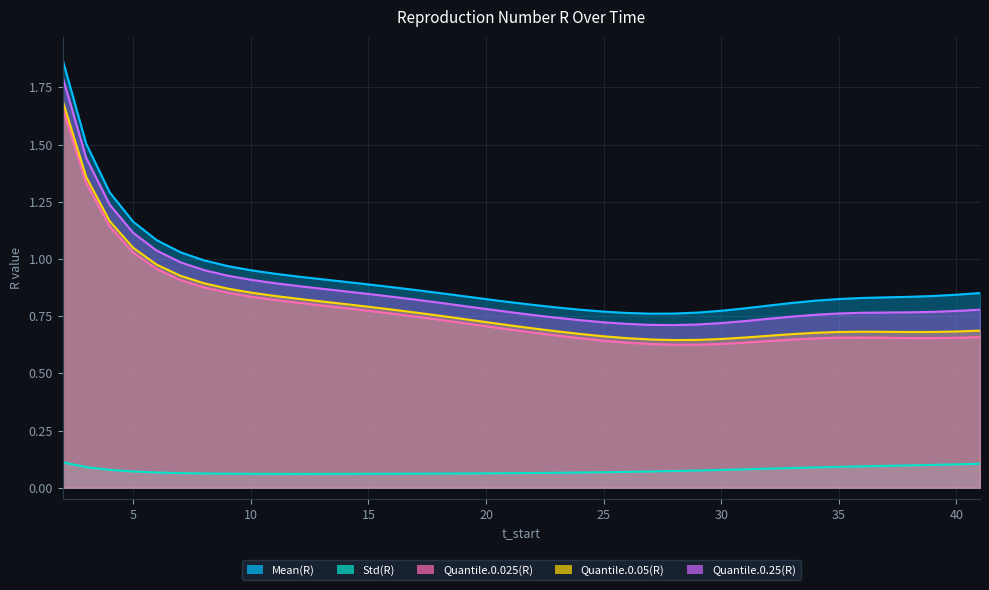

True or false: Quantile.0.05(R) has a value of 0.7 at 40.

True